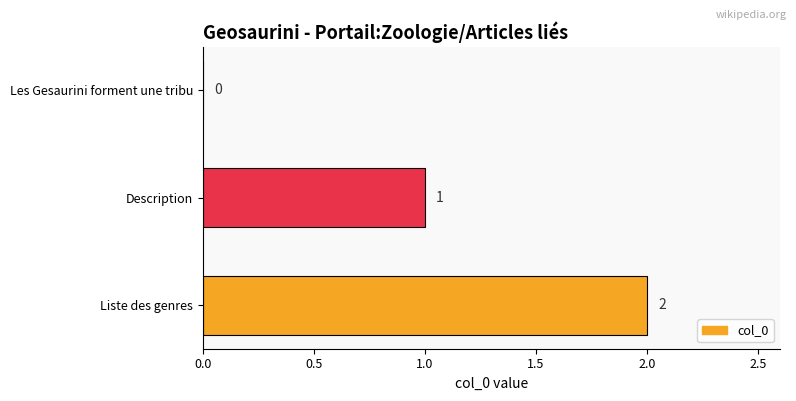

What is the sum of all values?

3